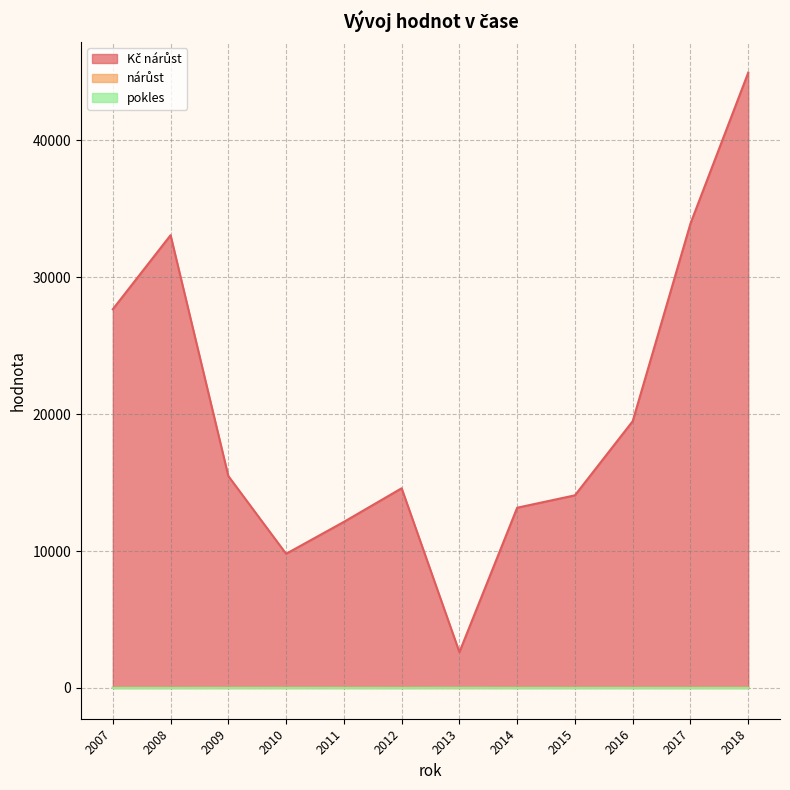

True or false: pokles and nárůst cross at least once.

True